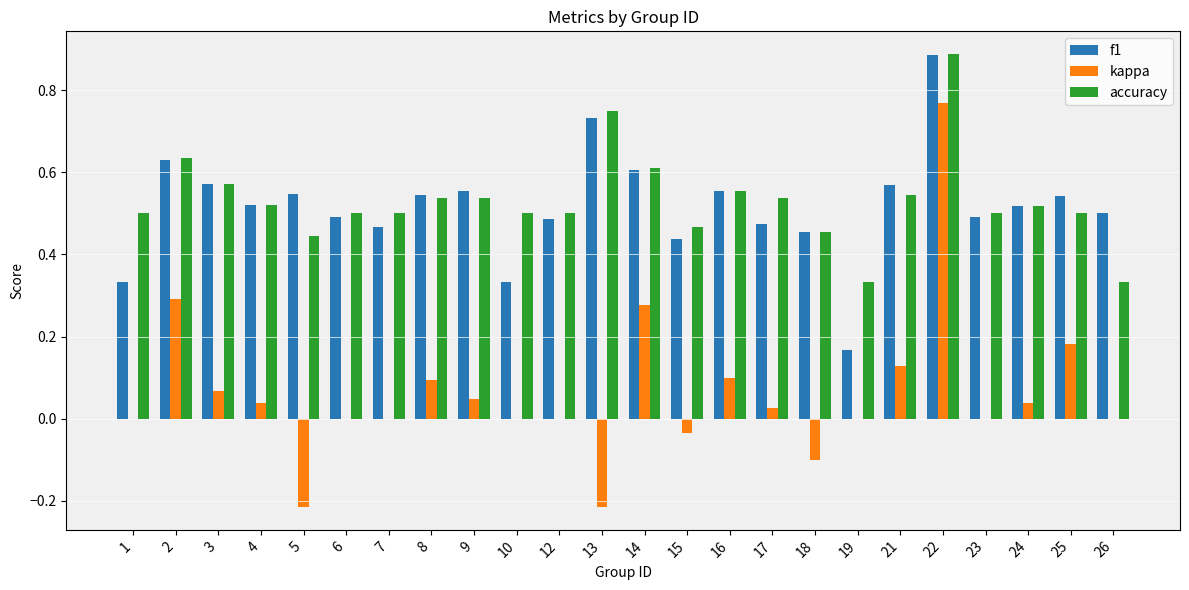

Which category has the highest value in the kappa series?

22